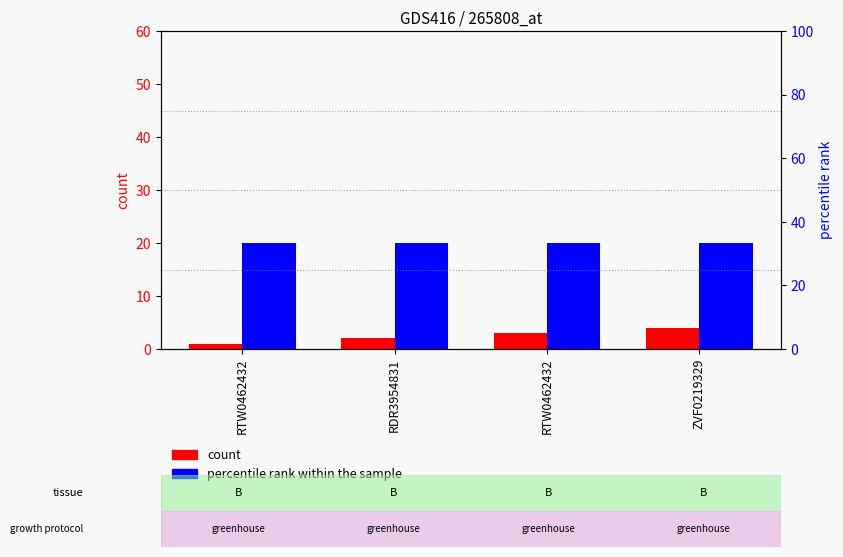

What is the total value across all series at RTW0462432?

21